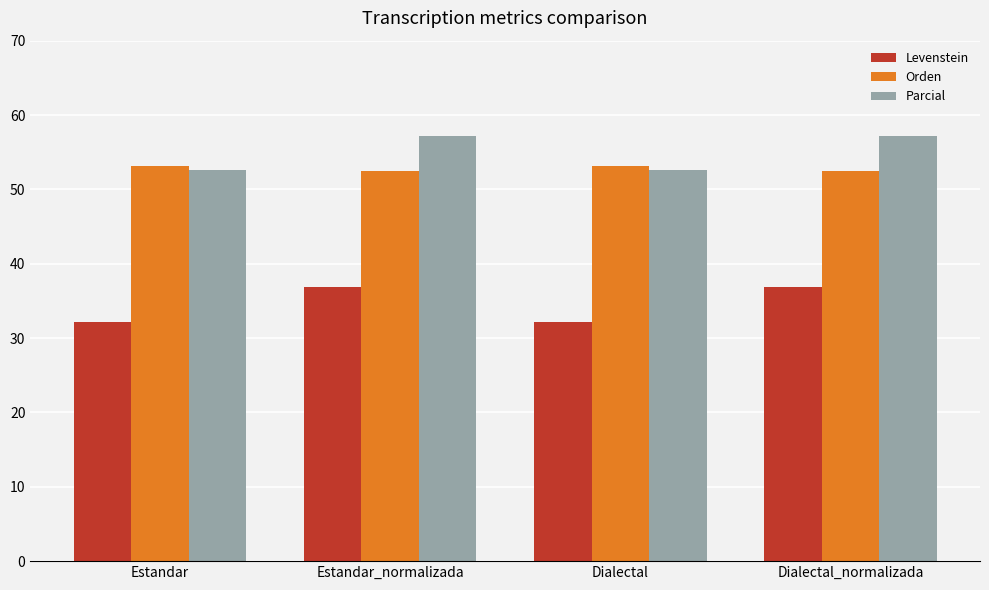

Is the value of Orden at Estandar greater than the value of Levenstein at Estandar?

Yes